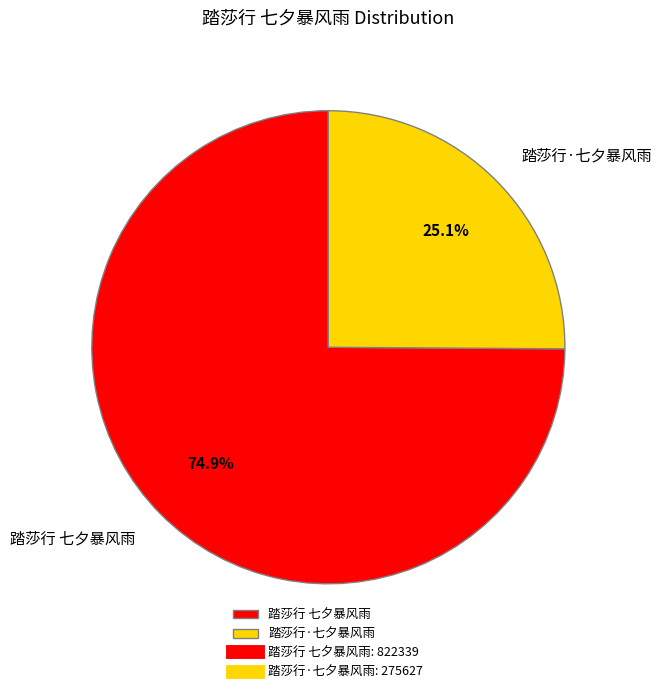

What percentage is the 踏莎行·七夕暴风雨 slice, to the nearest percent?

25%